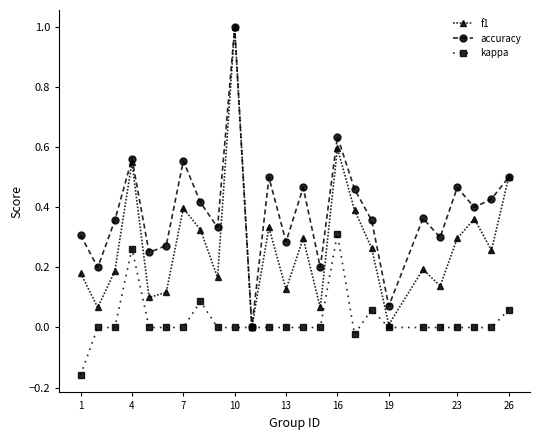

Count the number of categories in the chart.

25